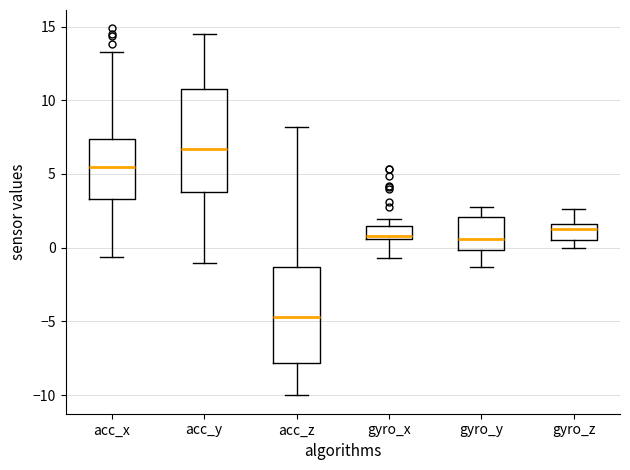

Which box has the highest median line?

acc_y